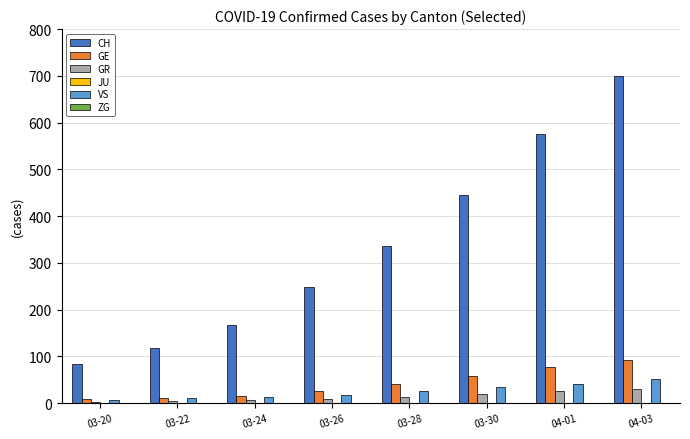

True or false: GR has a value of 19 at 03-30.

True